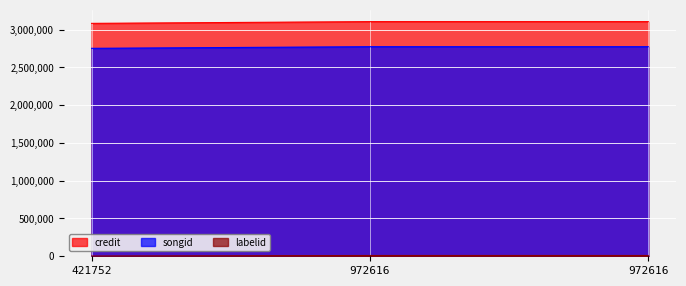

How many lines are shown in the chart?

3